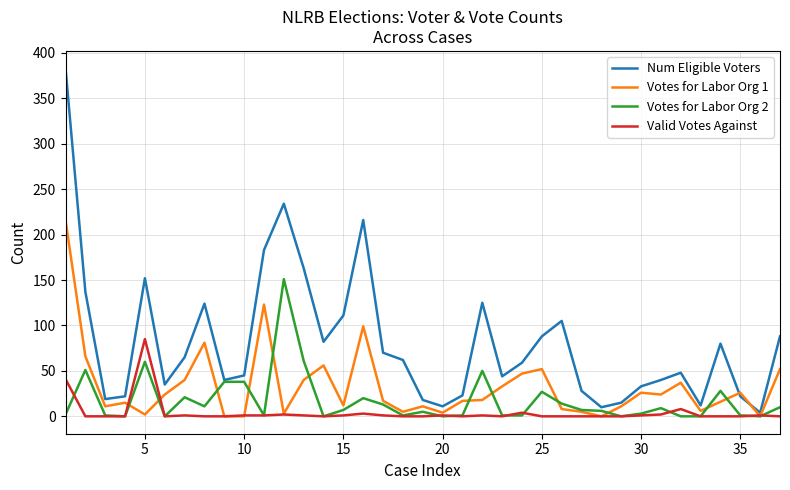

List the series in order of their overall mean, highest first.

Num Eligible Voters, Votes for Labor Org 1, Votes for Labor Org 2, Valid Votes Against